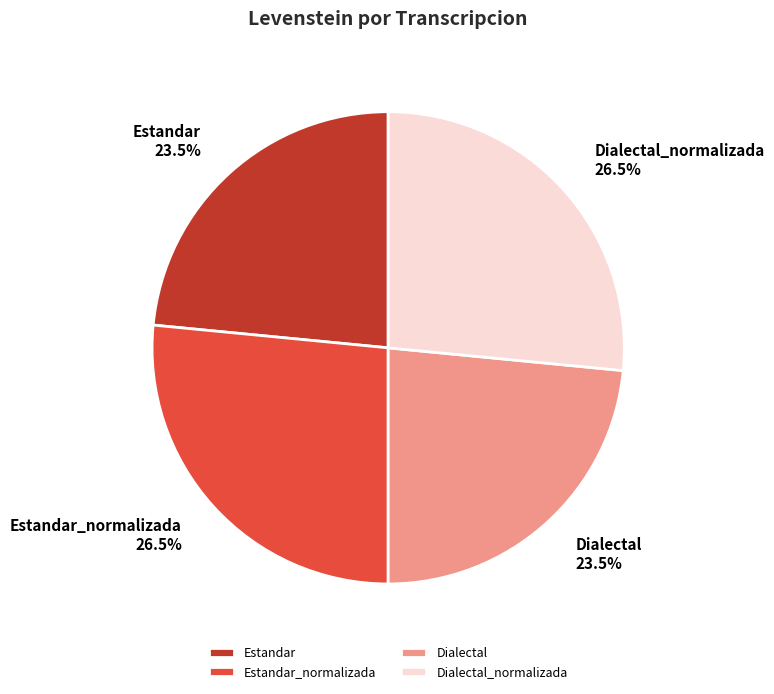

Between Dialectal_normalizada and Dialectal, which is larger?

Dialectal_normalizada